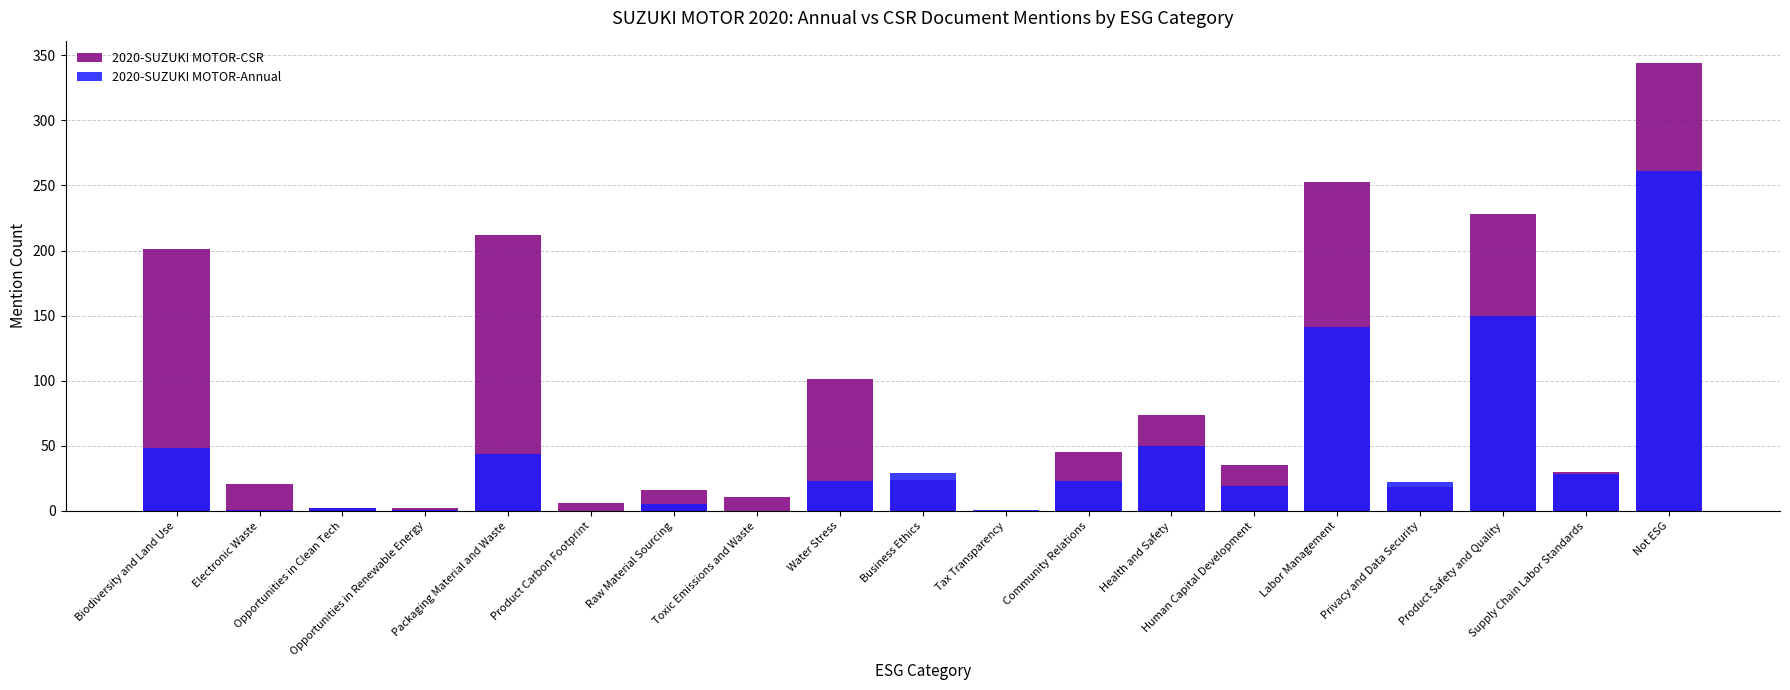

Which has a higher value, Supply Chain Labor Standards or Human Capital Development?

Human Capital Development